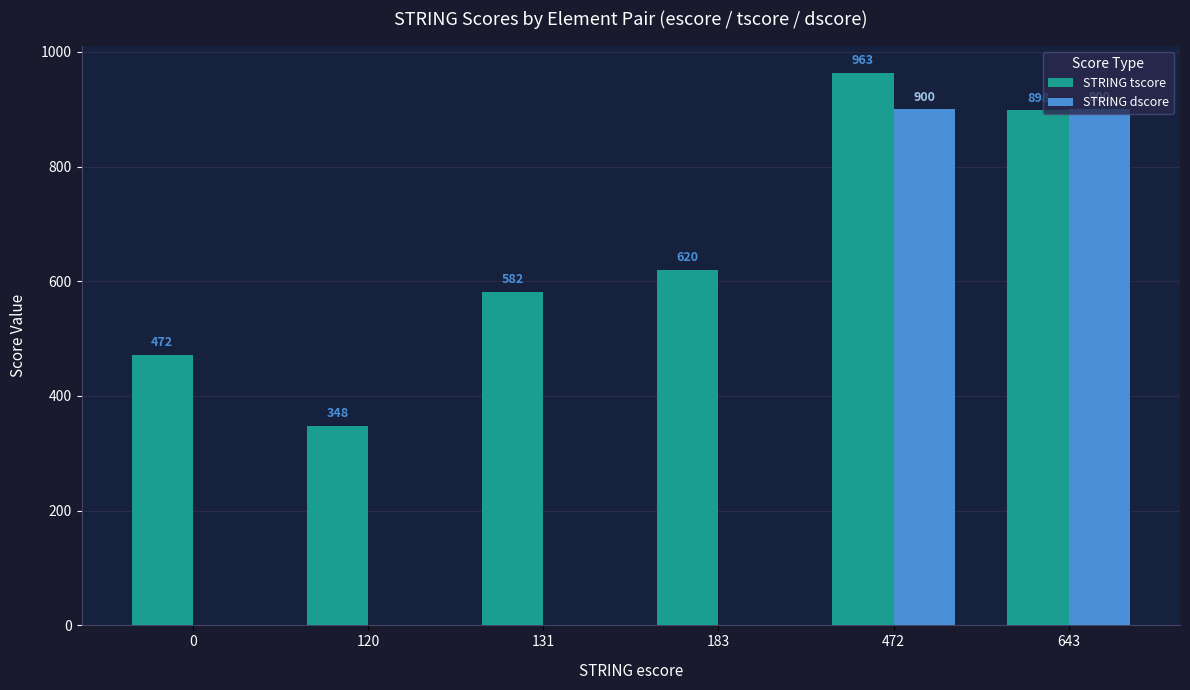

How many data points does each series have?

6